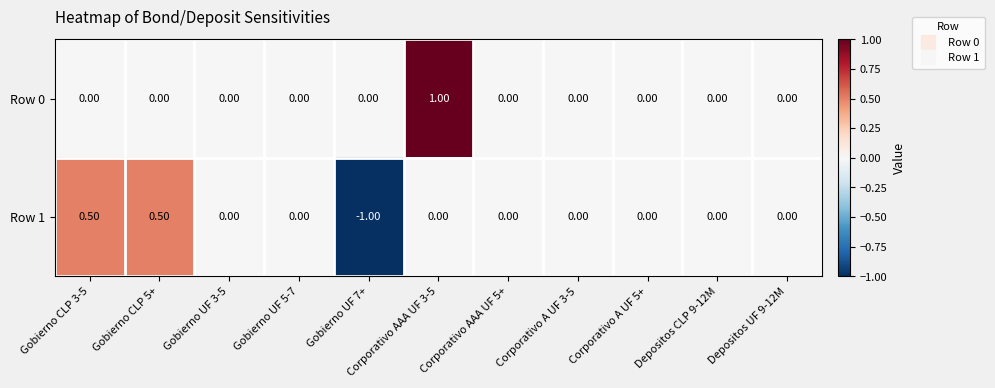

Rank the series by their average value, from highest to lowest.

Row 0, Row 1